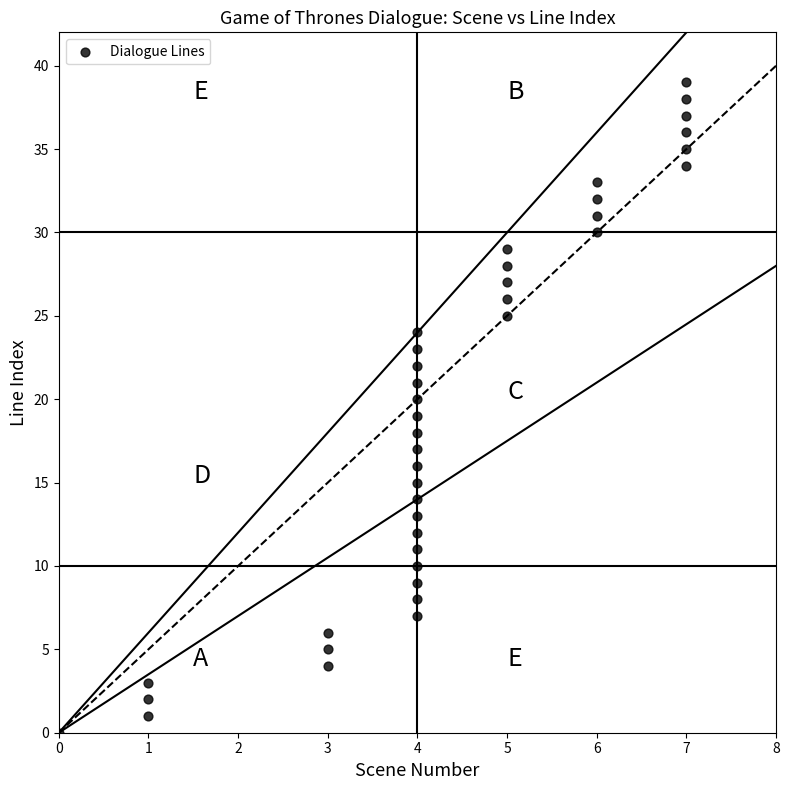

What is the range of Y values (max minus min)?

39